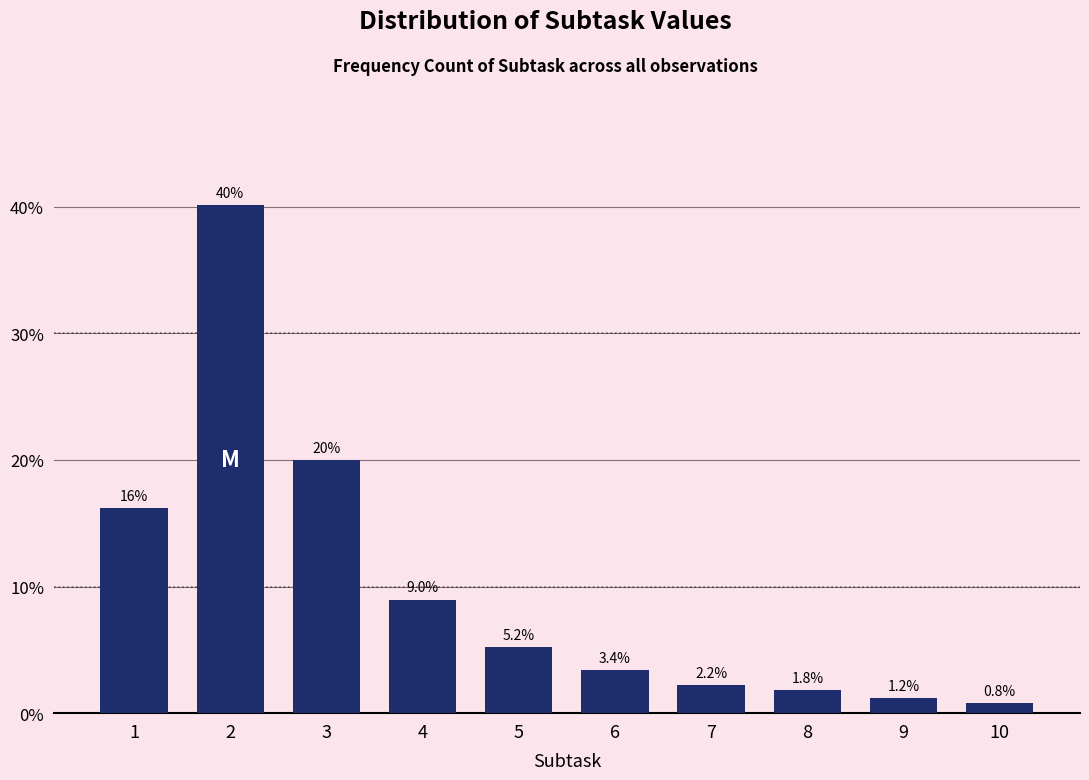

Reading right to left, extract all data points from this chart.

0.8	1.2	1.8	2.2	3.4	5.2	9.0	20.0	40.1	16.2